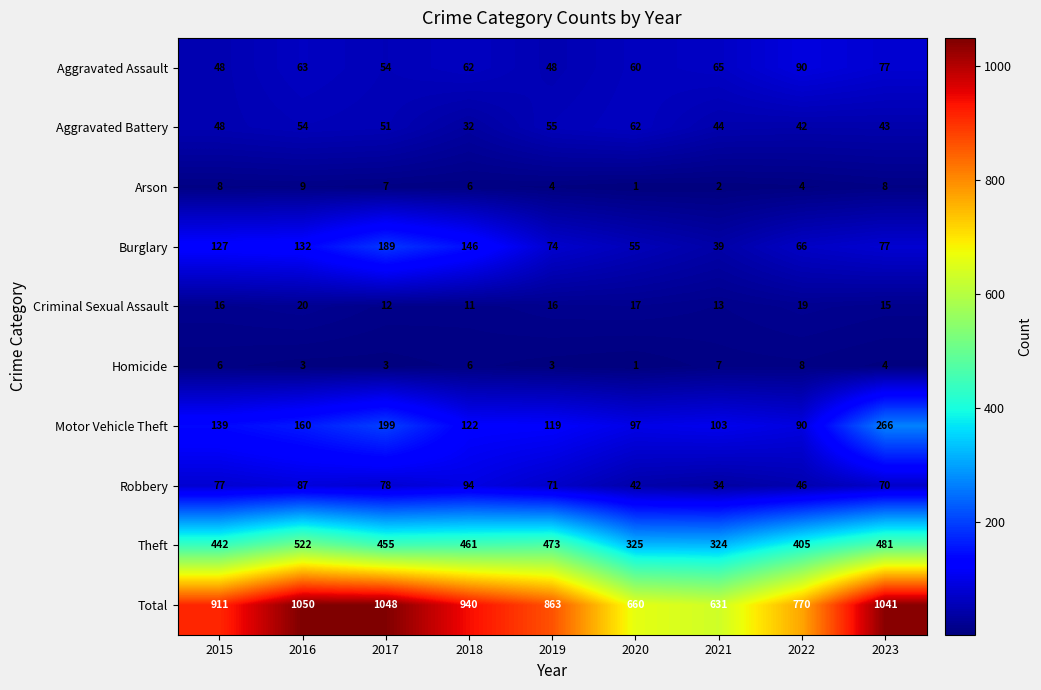

Which category has the highest value in the Motor Vehicle Theft series?

2023